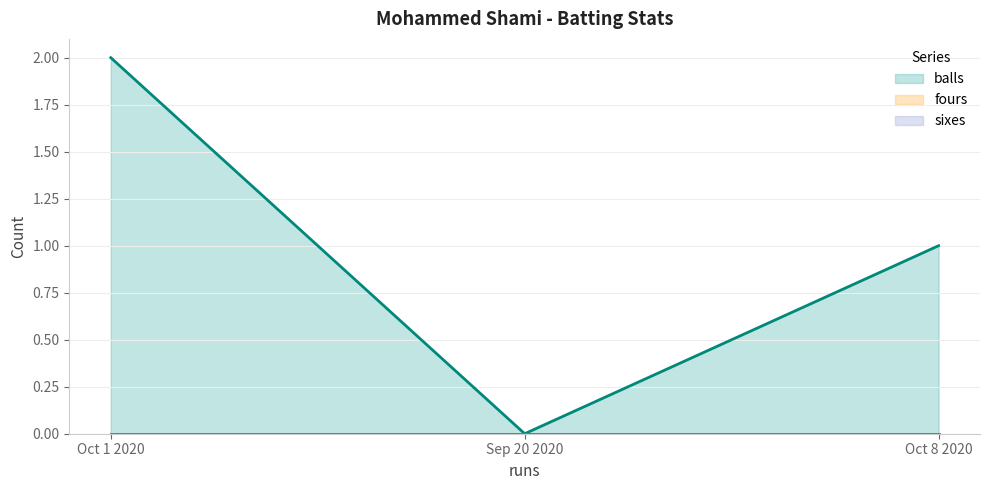

Reading right to left, what are all the values shown in this chart?

balls: 1	0	2
fours: 0	0	0
sixes: 0	0	0